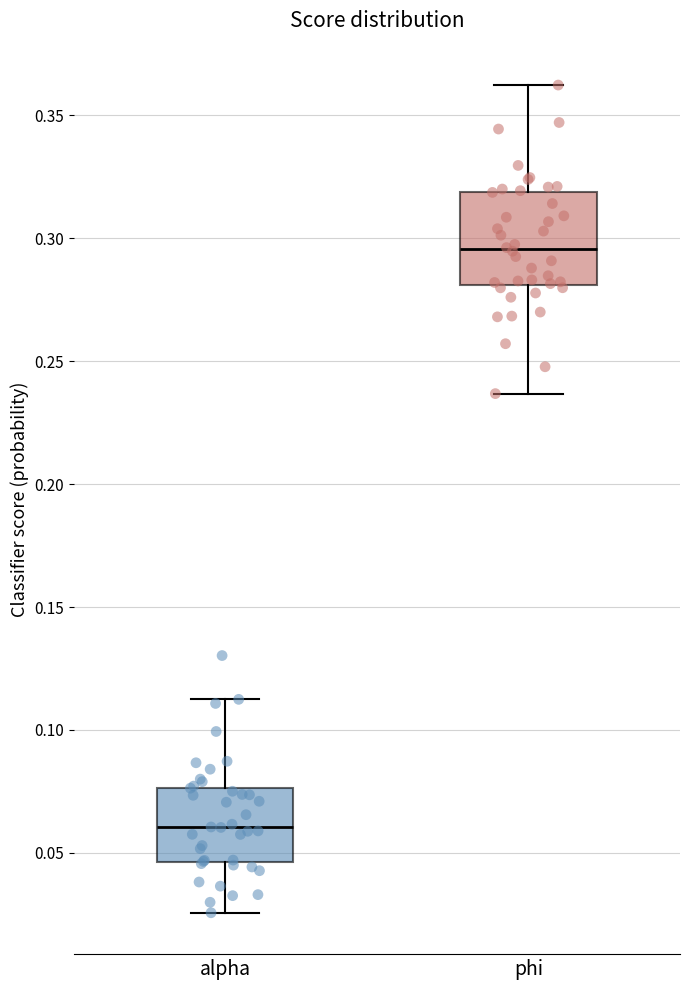

Which box is the tallest, from its lower edge to its upper edge?

phi